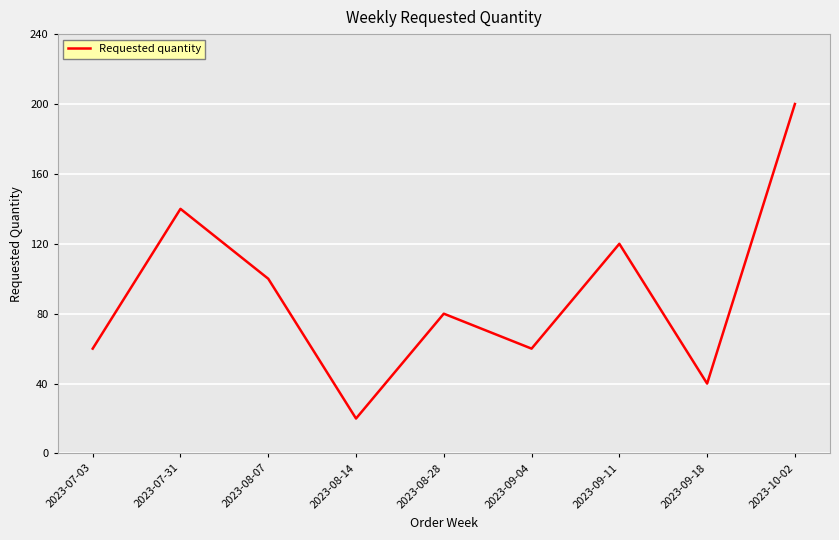

The chart shows a value of 40 at 2023-09-18. True or false?

True